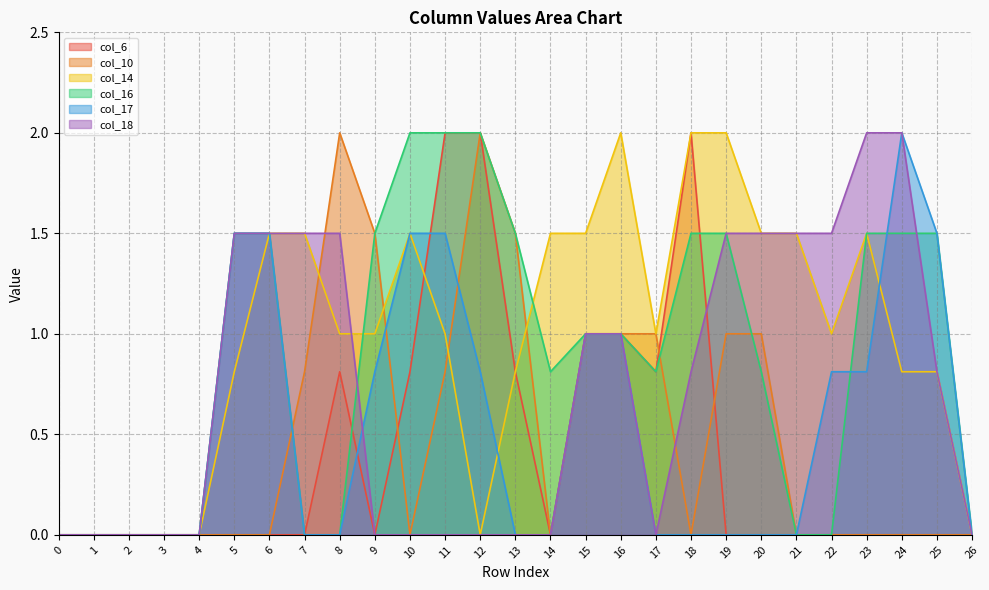

How many distinct data groups are displayed?

6